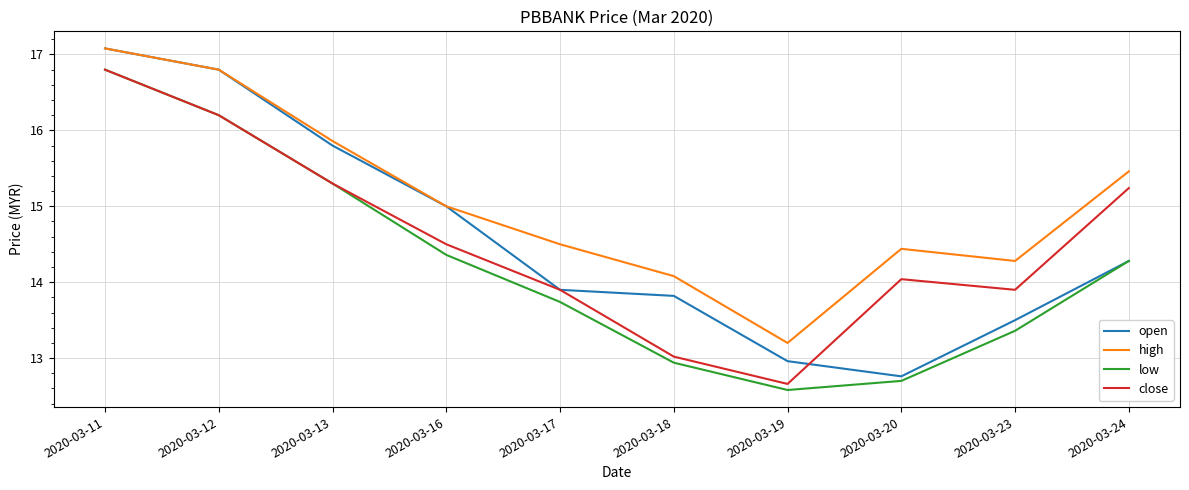

At which category is the sum across all series the highest?

2020-03-11